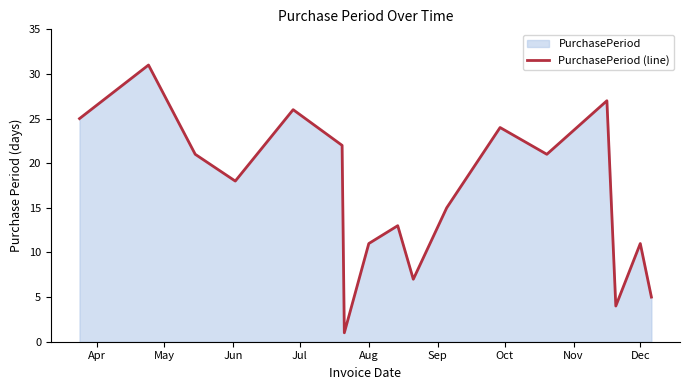

How many categories are shown in the chart?

17